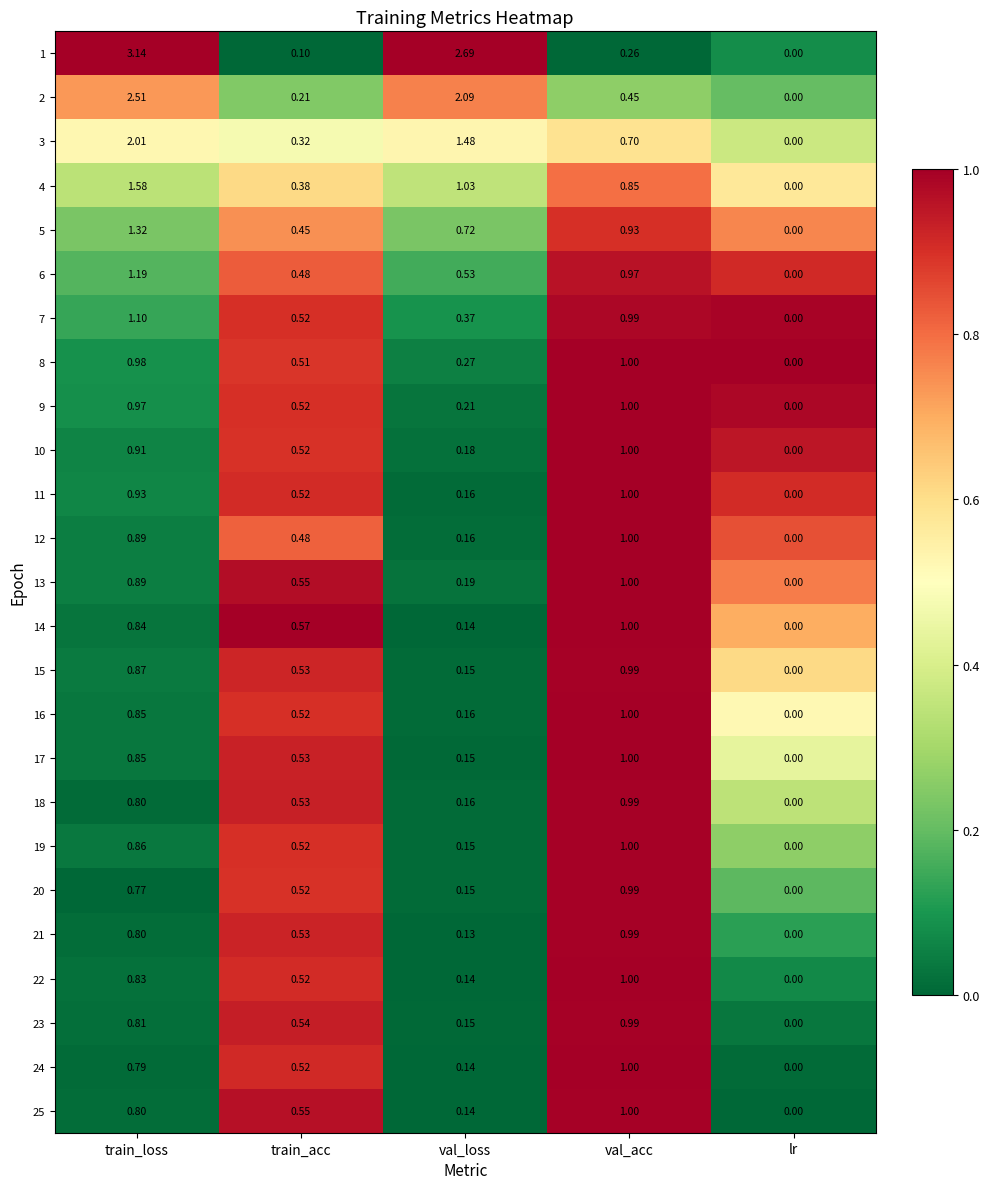

Which category has the highest value in the 5 series?

train_loss